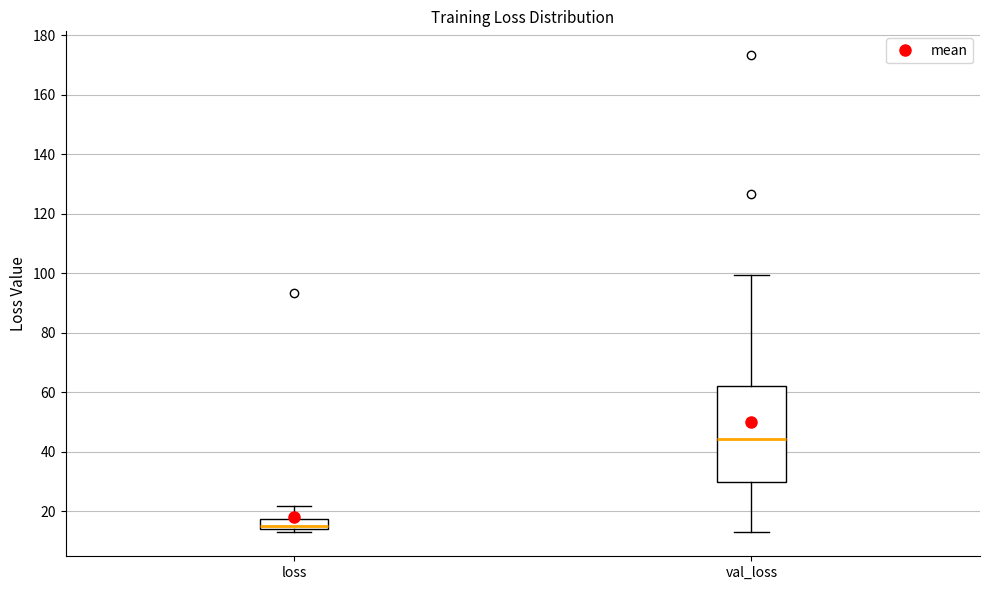

Which box is the tallest, from its lower edge to its upper edge?

val_loss